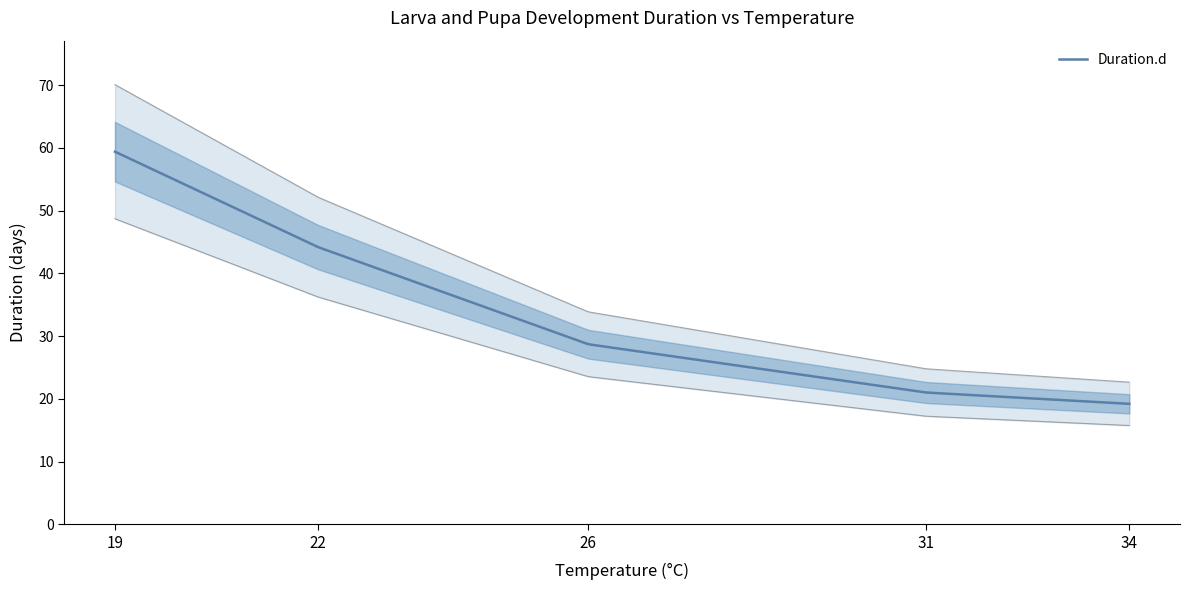

What is the greatest value displayed?

59.4